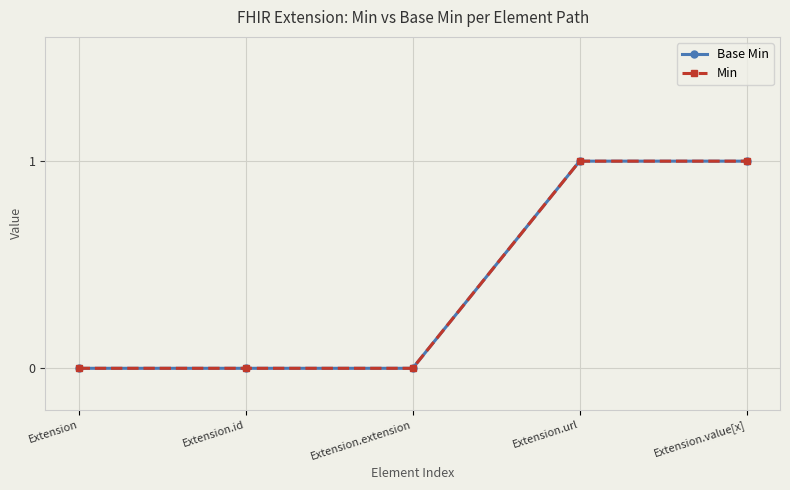

Which category has the lowest value in the Base Min series?

Extension